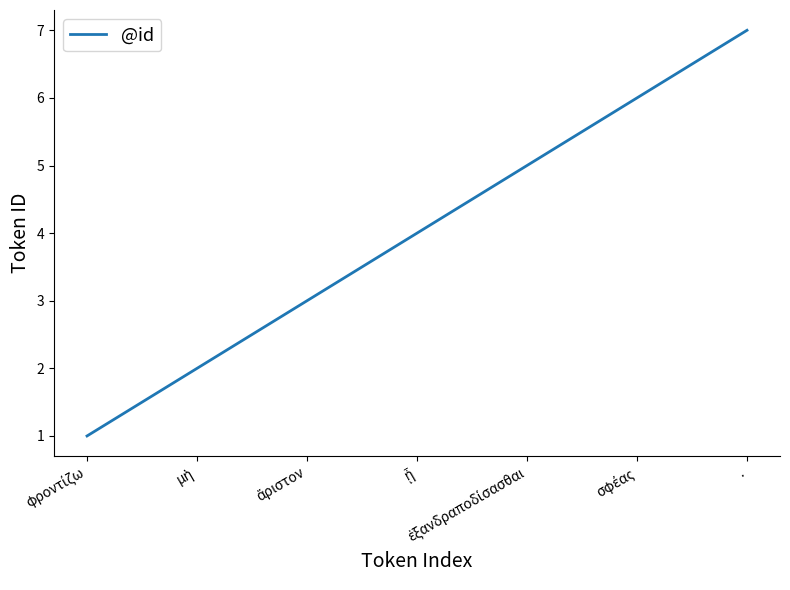

What is the maximum value shown in the chart?

7